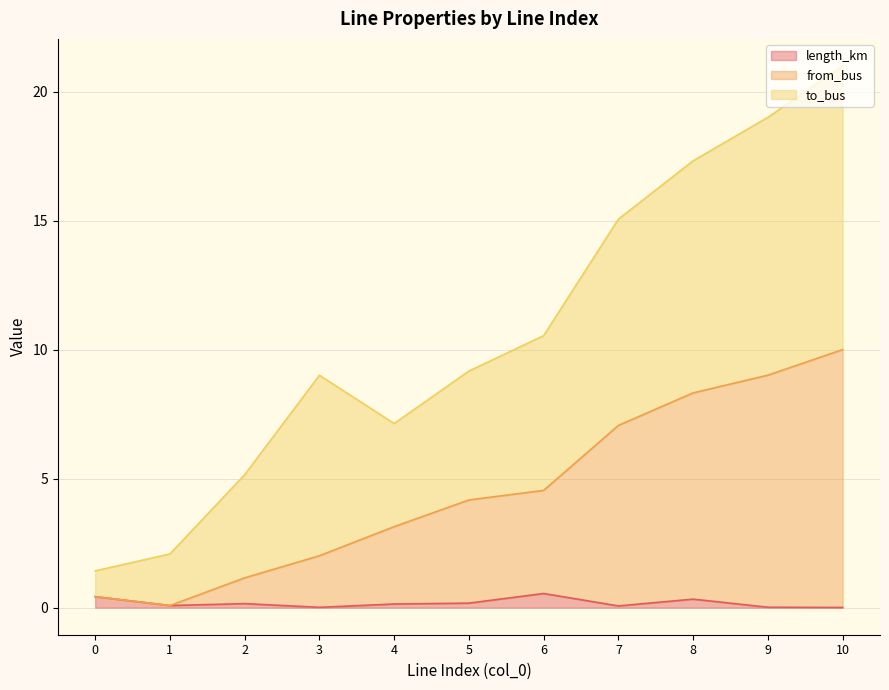

Does the chart display data point markers on the line(s)?

No